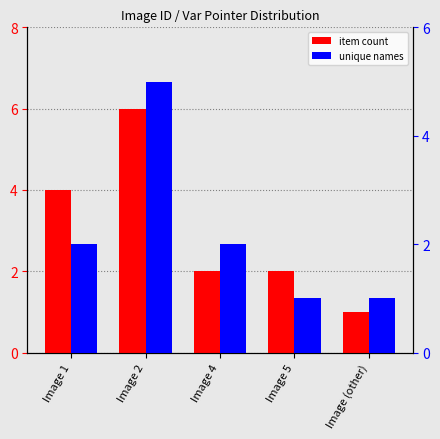

What is the average value of the unique names series?

2